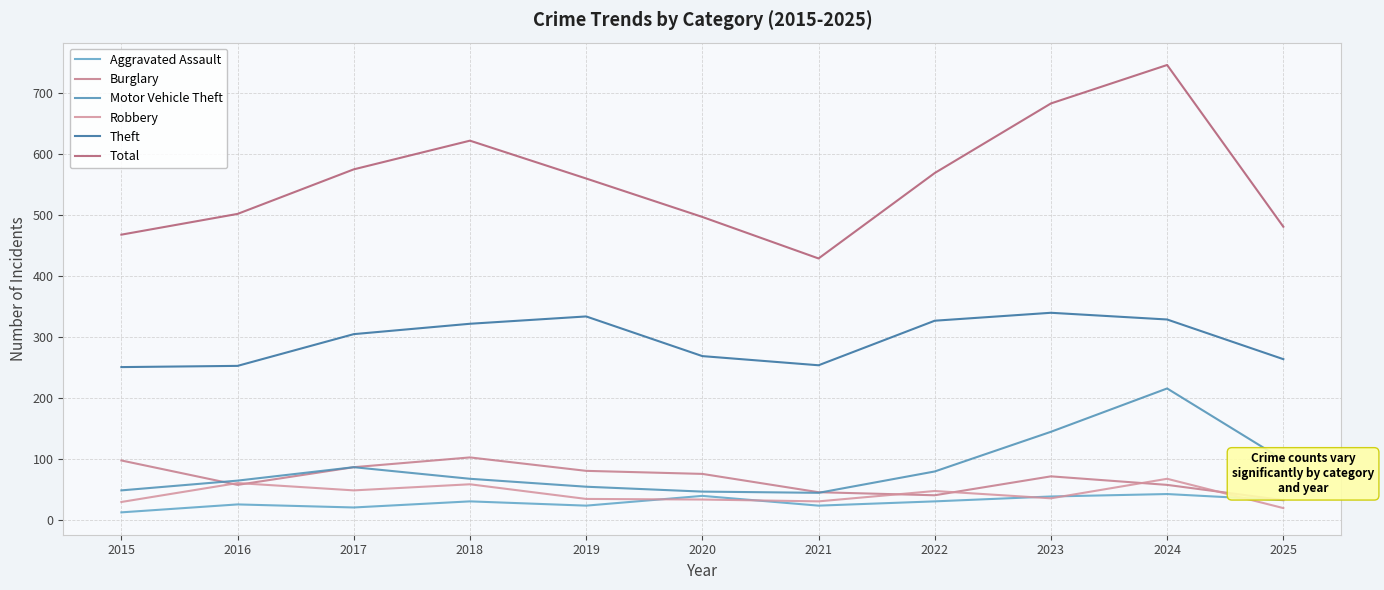

How many lines are shown in the chart?

6